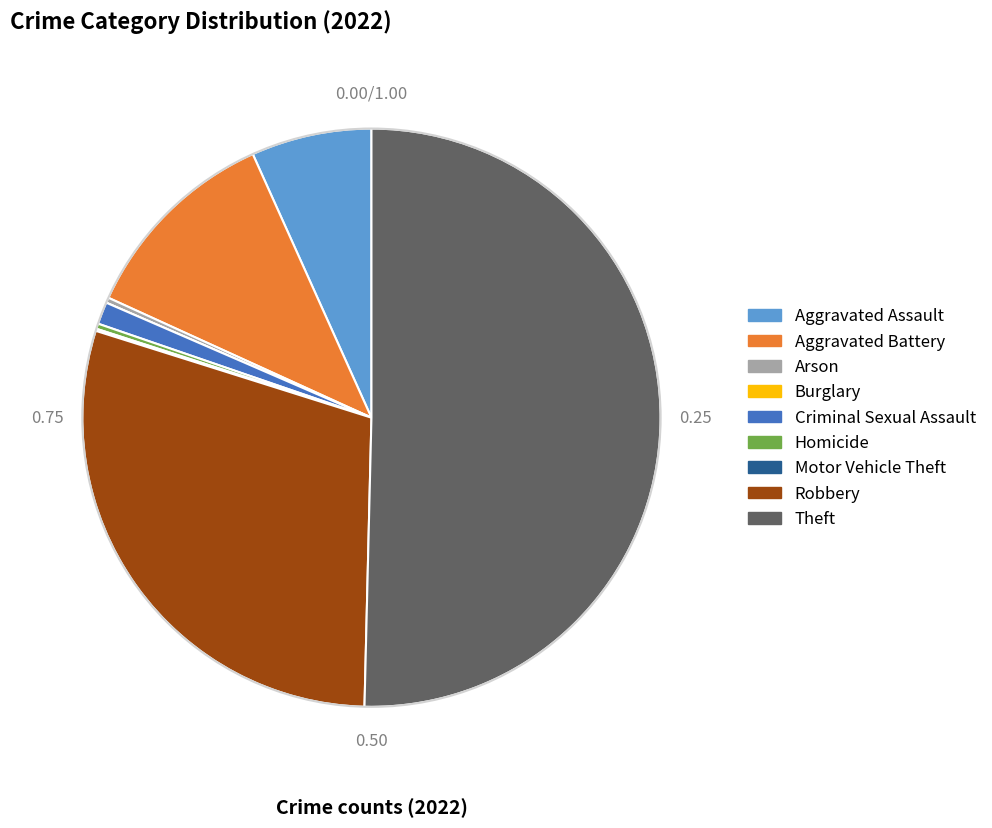

What is the largest slice in the pie chart?

Theft